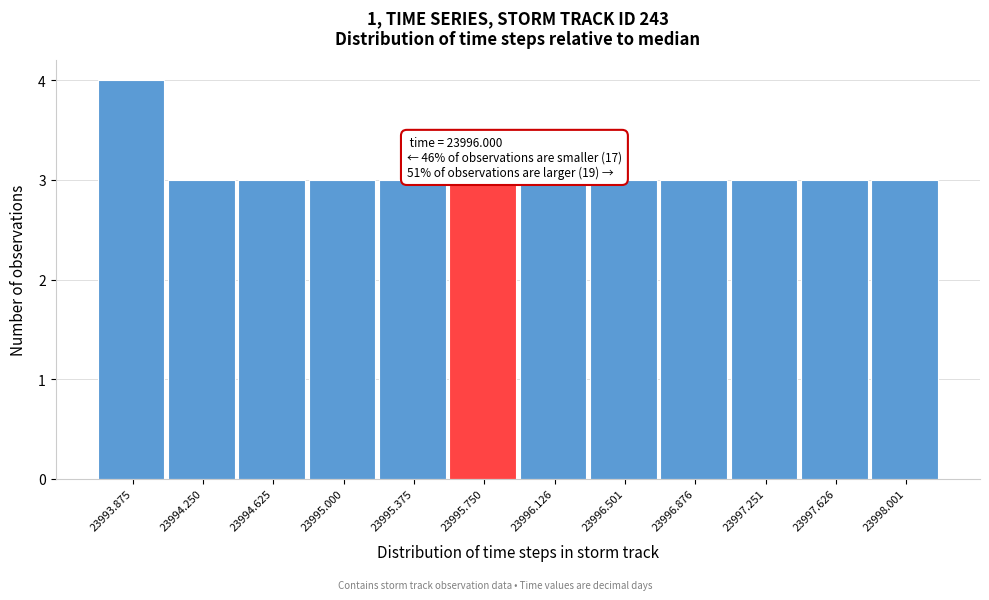

Reading left to right, list all the values displayed in this chart.

23993.875=4	23994.250=3	23994.625=3	23995.000=3	23995.375=3	23995.750=3	23996.126=3	23996.501=3	23996.876=3	23997.251=3	23997.626=3	23998.001=3